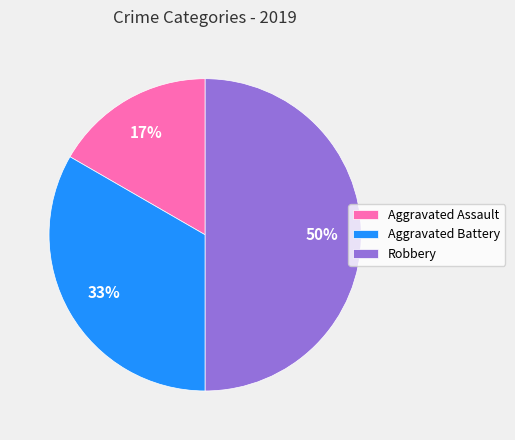

Is it true that Aggravated Assault is 29% of the pie?

False